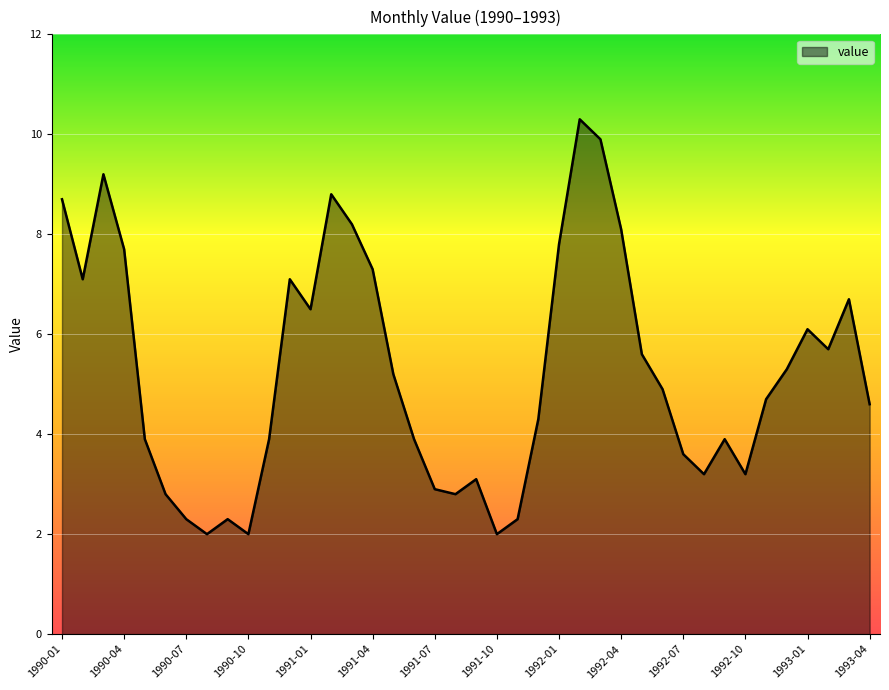

What is the difference between the maximum and minimum values?

8.3